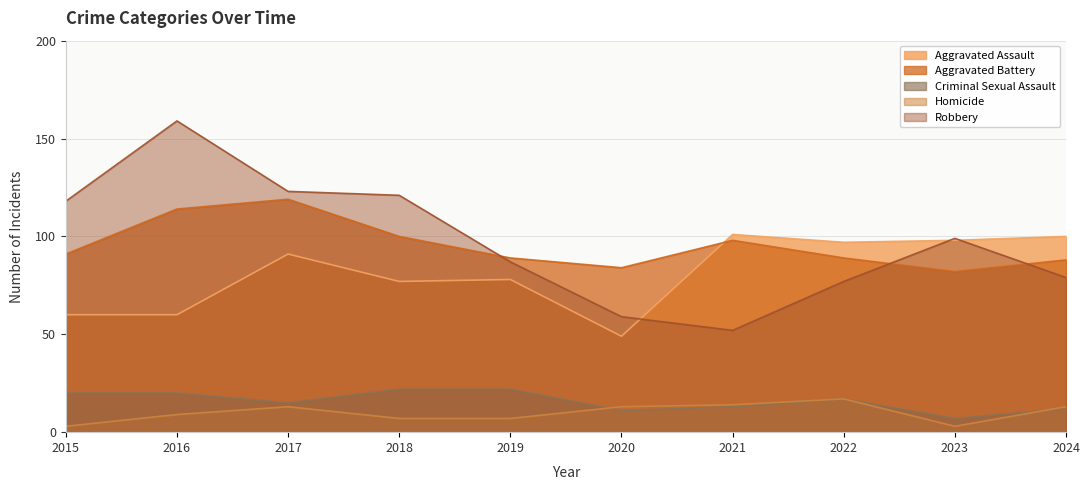

True or false: Homicide has more than 1 interior local peaks.

True